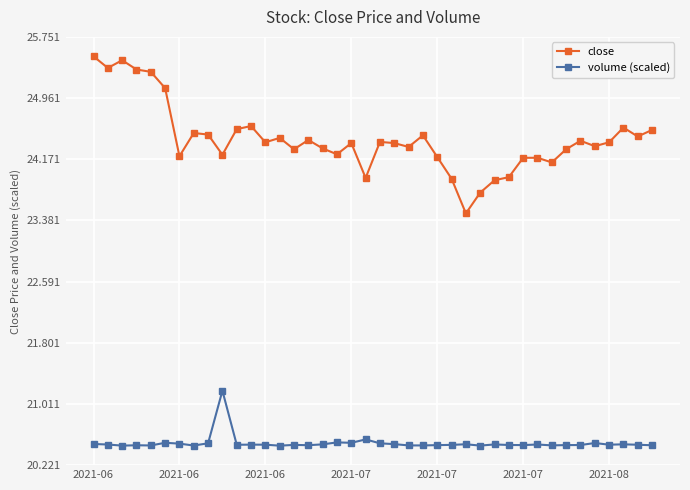

What are all the series names shown in the legend?

close, volume (scaled)